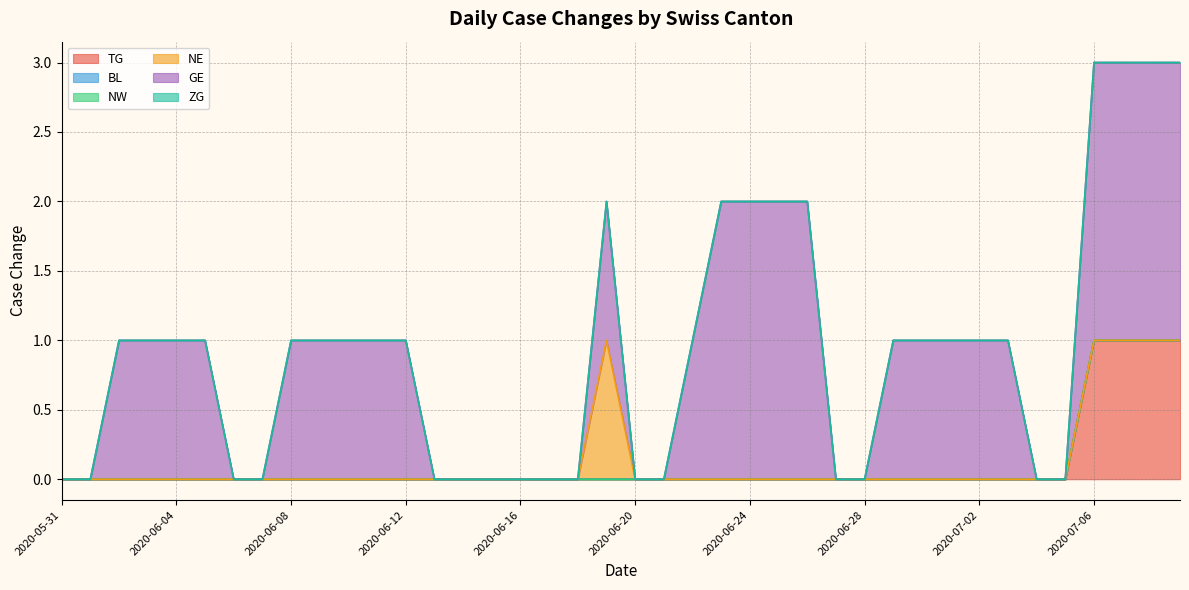

What value does the GE series have at 2020-06-19?

1